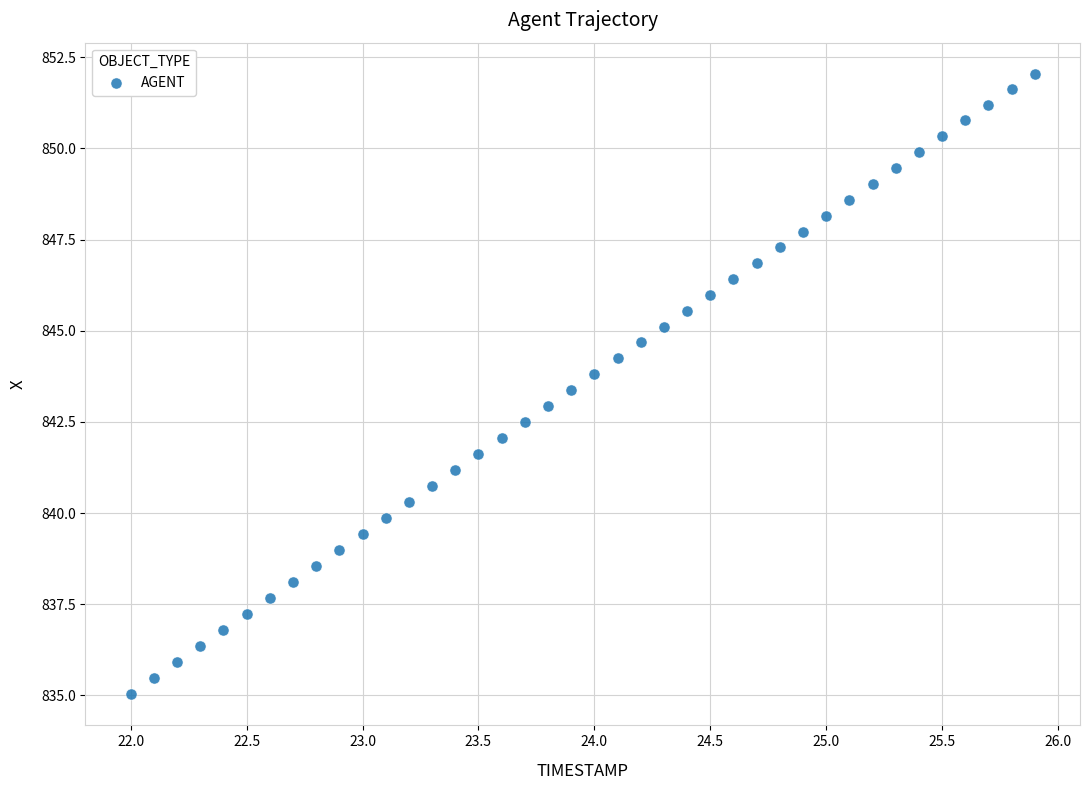

What is the range of X values (max minus min)?

3.9